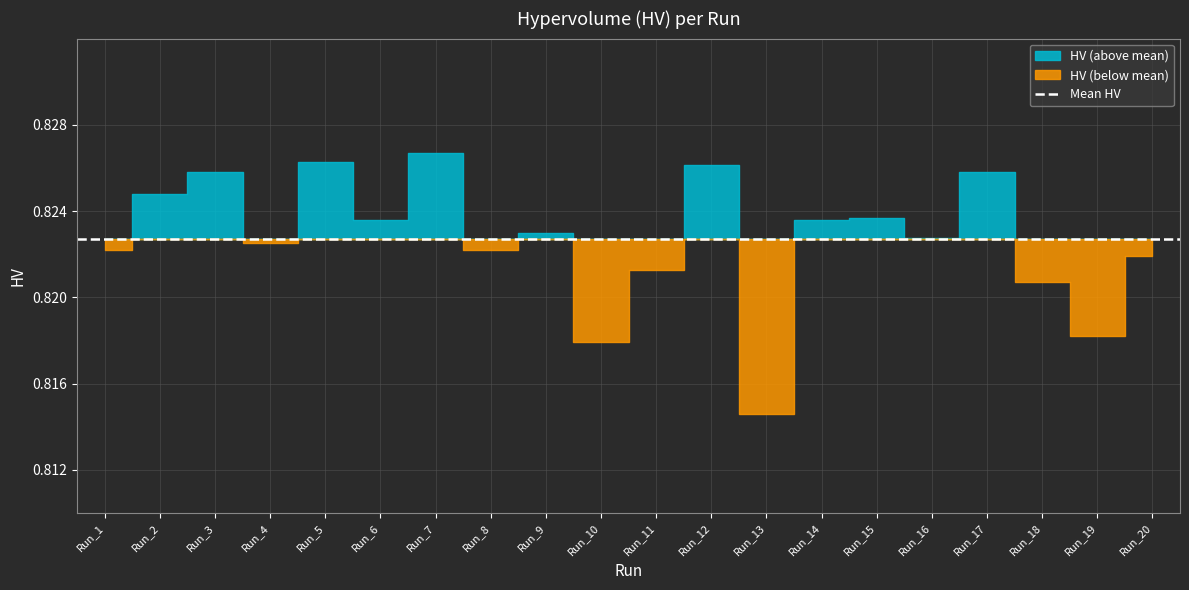

Is it true that the value at Run_14 is 1.4?

False